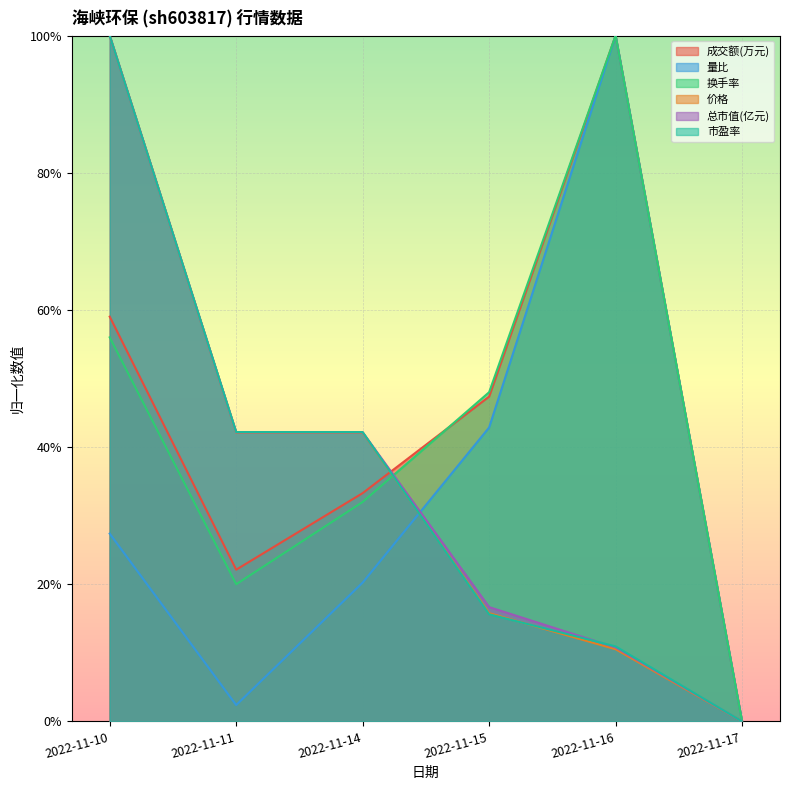

Does the chart display data point markers on the line(s)?

No